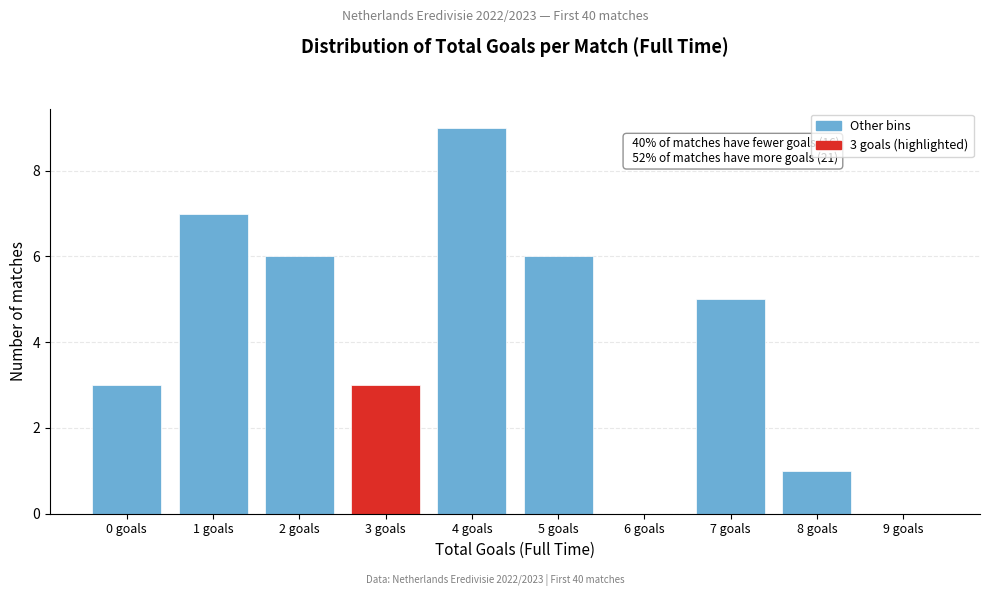

Reading left to right, what are all the values shown in this chart?

0 goals=3	1 goals=7	2 goals=6	3 goals=3	4 goals=9	5 goals=6	6 goals=0	7 goals=5	8 goals=1	9 goals=0